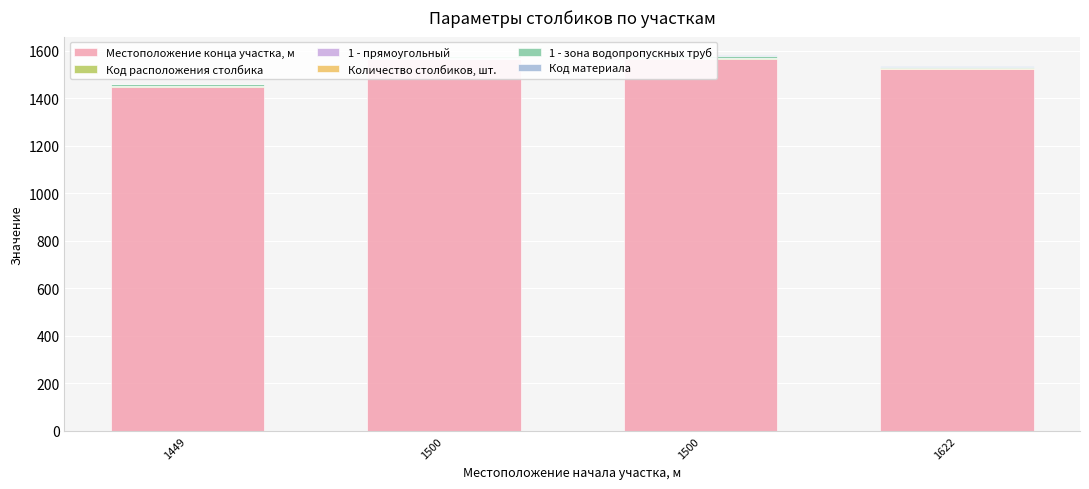

How many Местоположение конца участка, м values are between 1523 and 1566?

3